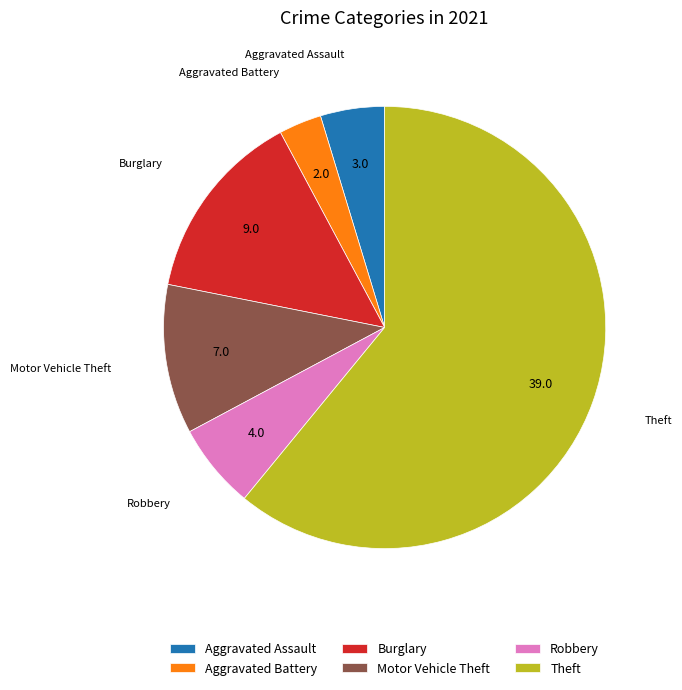

Rank the categories by value from highest to lowest.

Theft, Burglary, Motor Vehicle Theft, Robbery, Aggravated Assault, Aggravated Battery